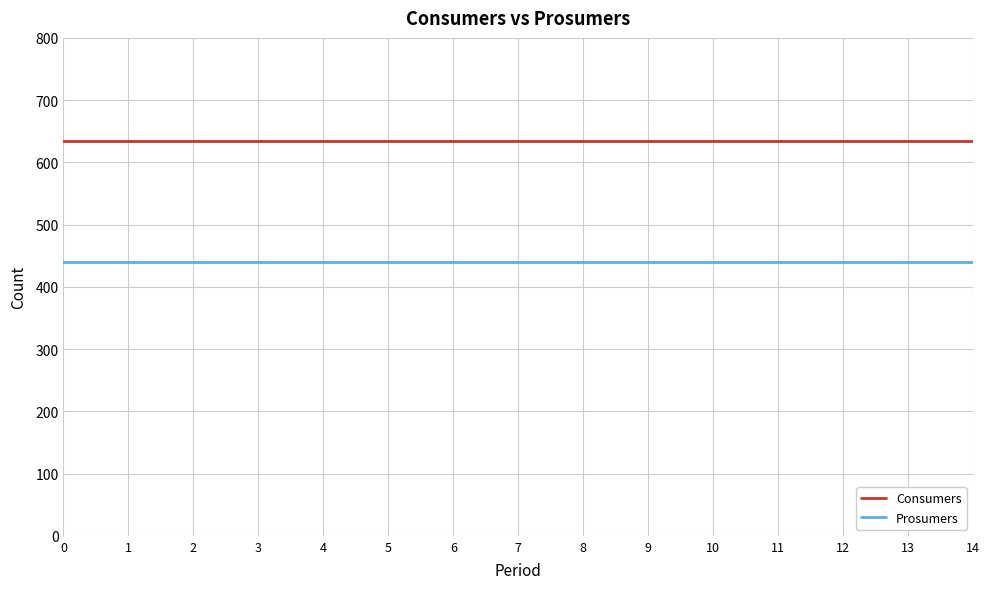

The Consumers series shows 635 at 14. True or false?

True